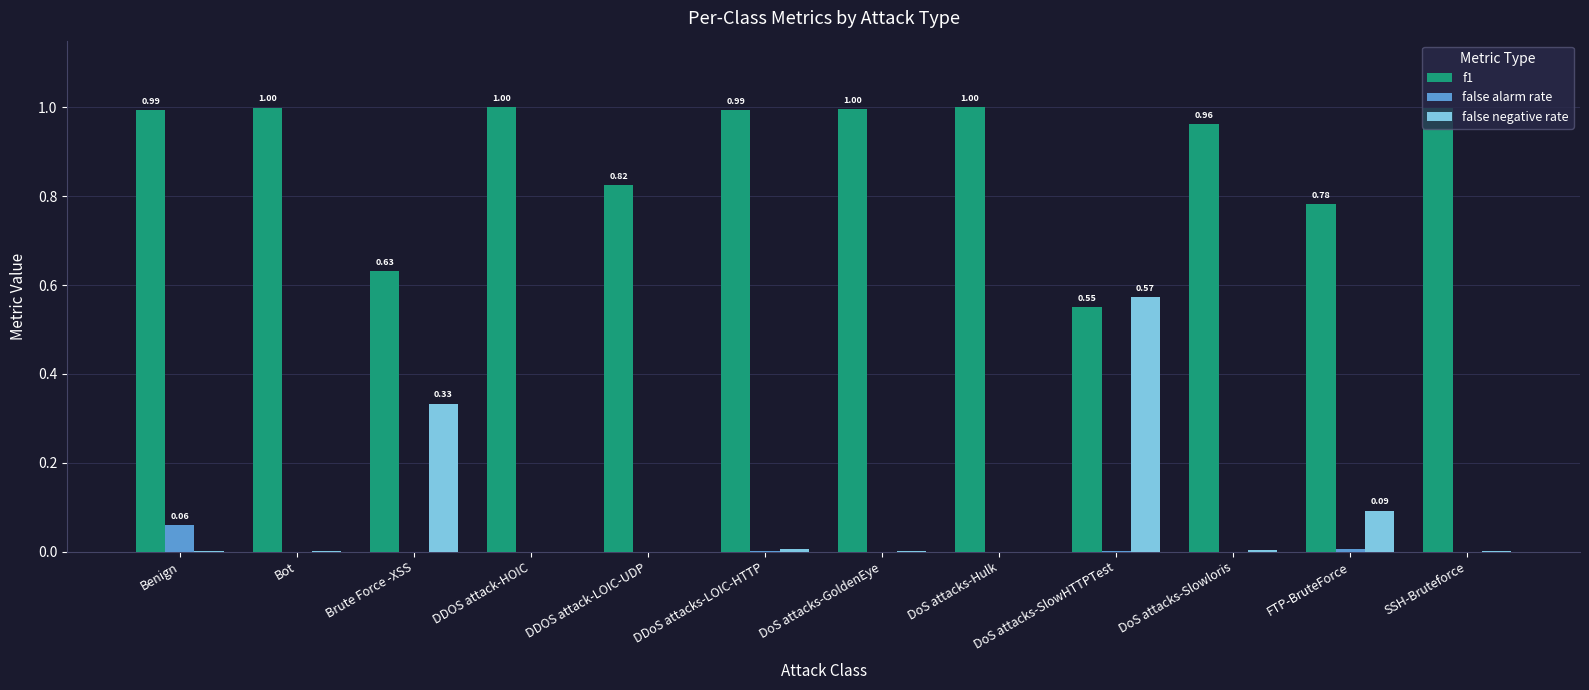

Which series has the largest total across all categories?

f1